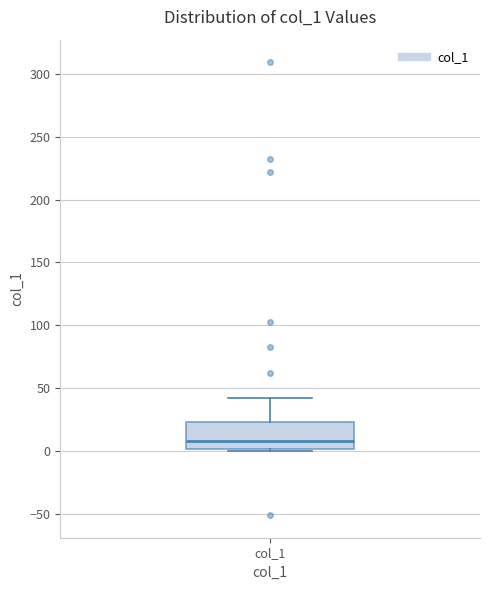

Where is the lower edge of the box for col_1 on the y-axis? The values are not printed on the chart, so give them approximately, as read against the axis.

0